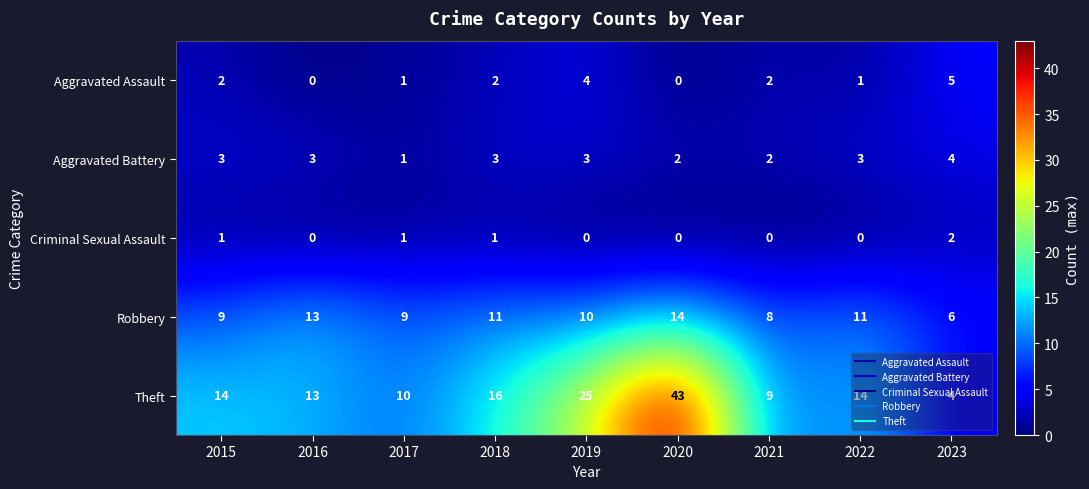

Is it true that Aggravated Assault equals 1 at 2022?

True